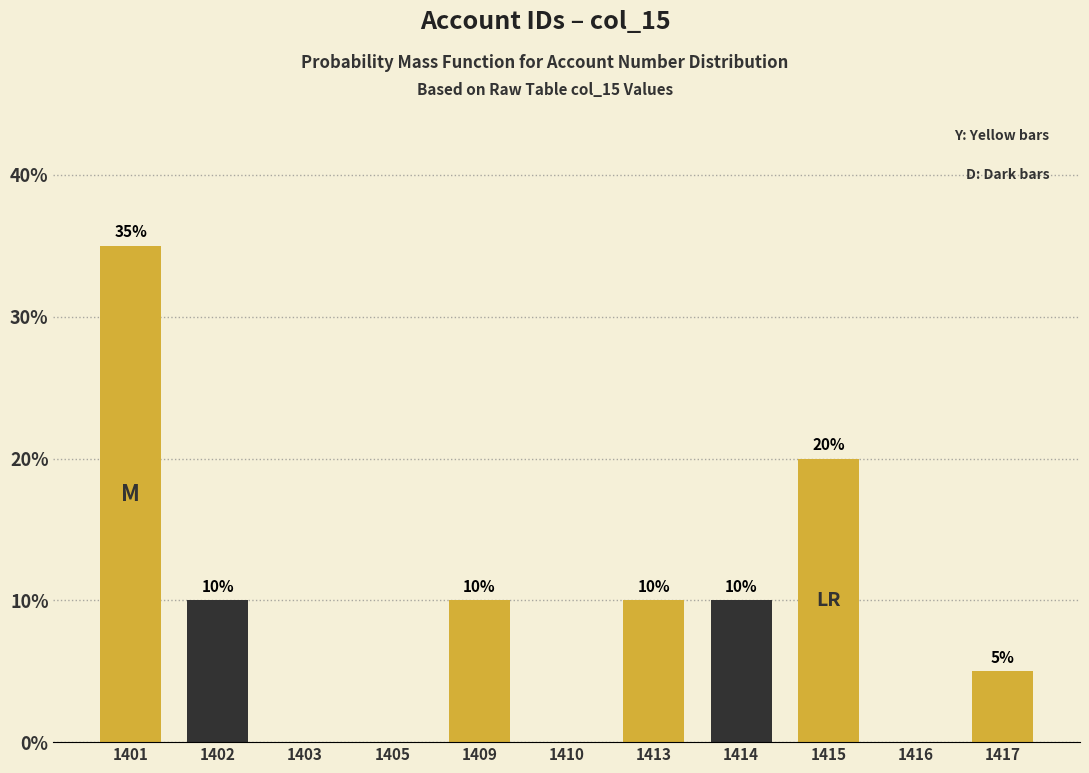

Reading left to right, transcribe all the data shown in this chart.

1401=35	1402=10	1403=0	1405=0	1409=10	1410=0	1413=10	1414=10	1415=20	1416=0	1417=5